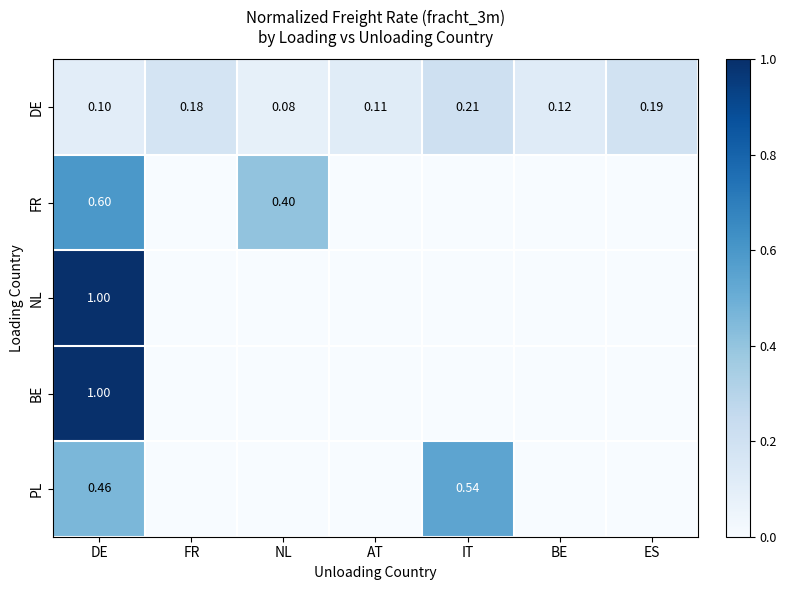

What is the greatest value displayed?

1.0